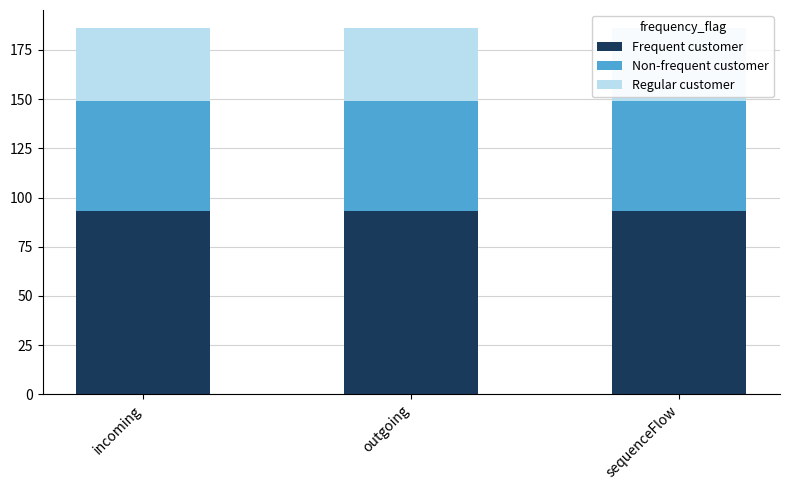

How many bars are there in each group?

3